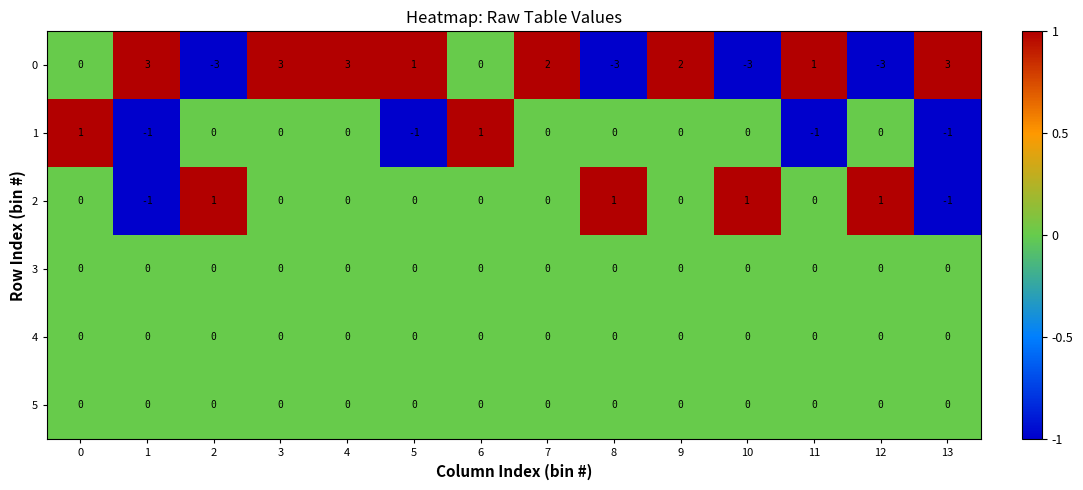

How many categories are shown in the chart?

14